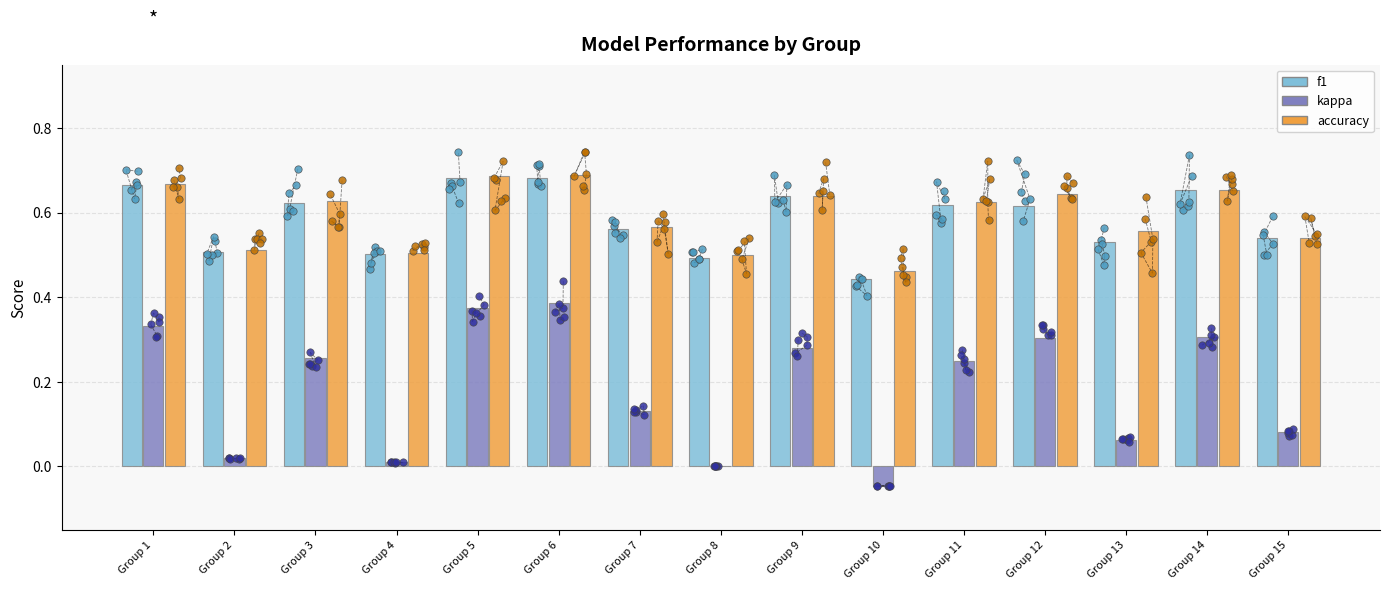

At which category is the sum across all series the highest?

Group 6